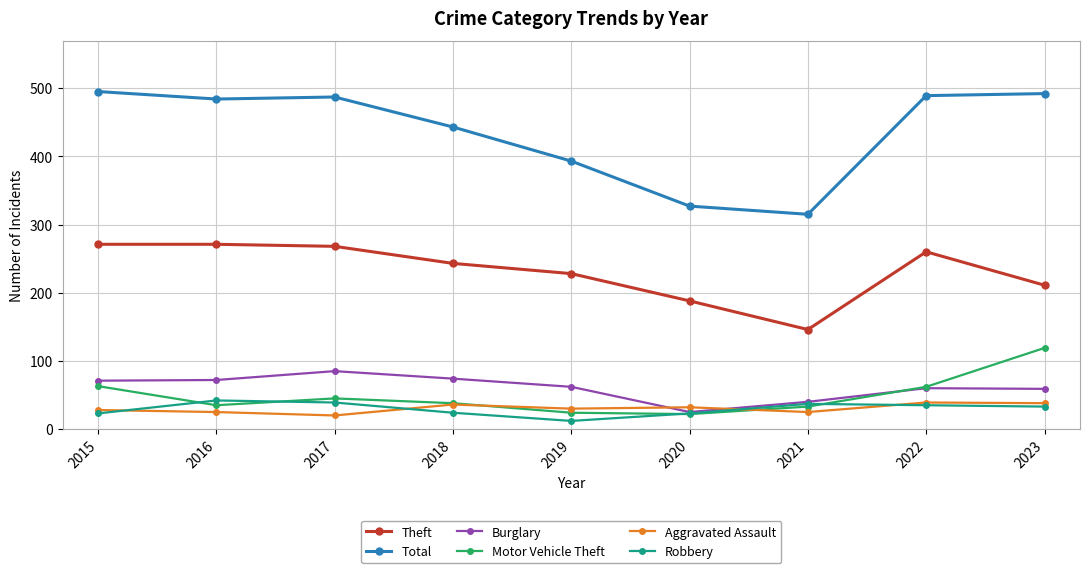

What is the difference between the Theft values at 2018 and 2021?

97